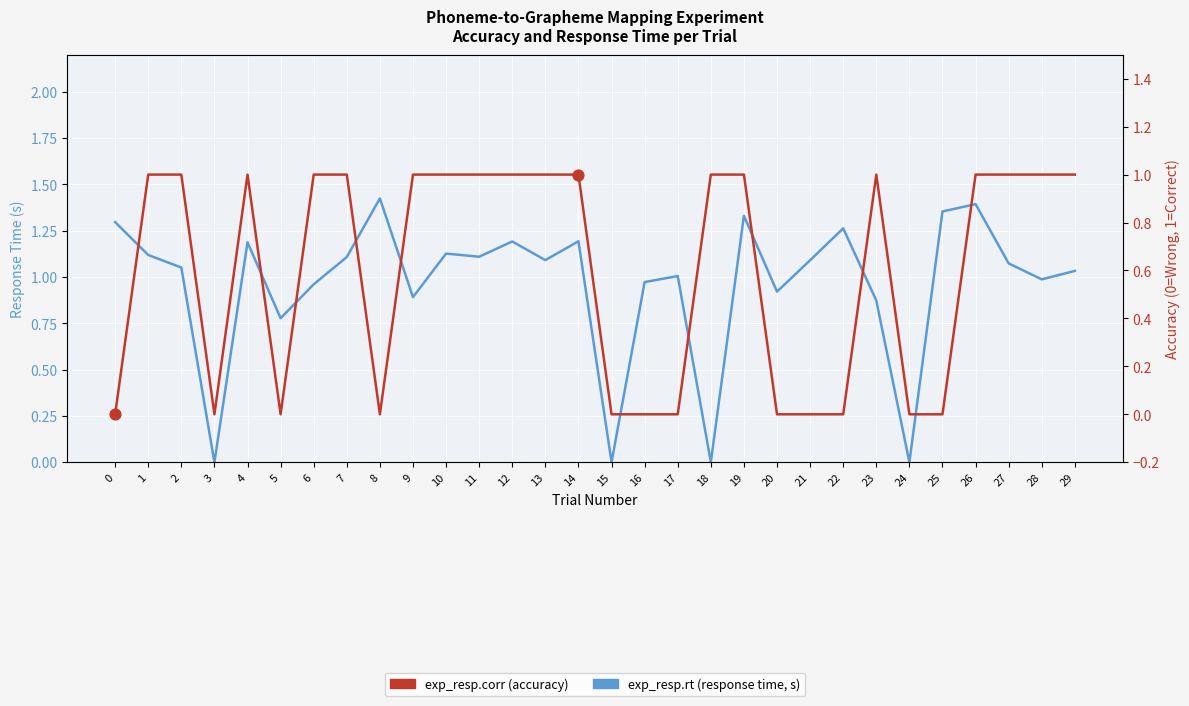

At which category is the sum across all series the highest?

26